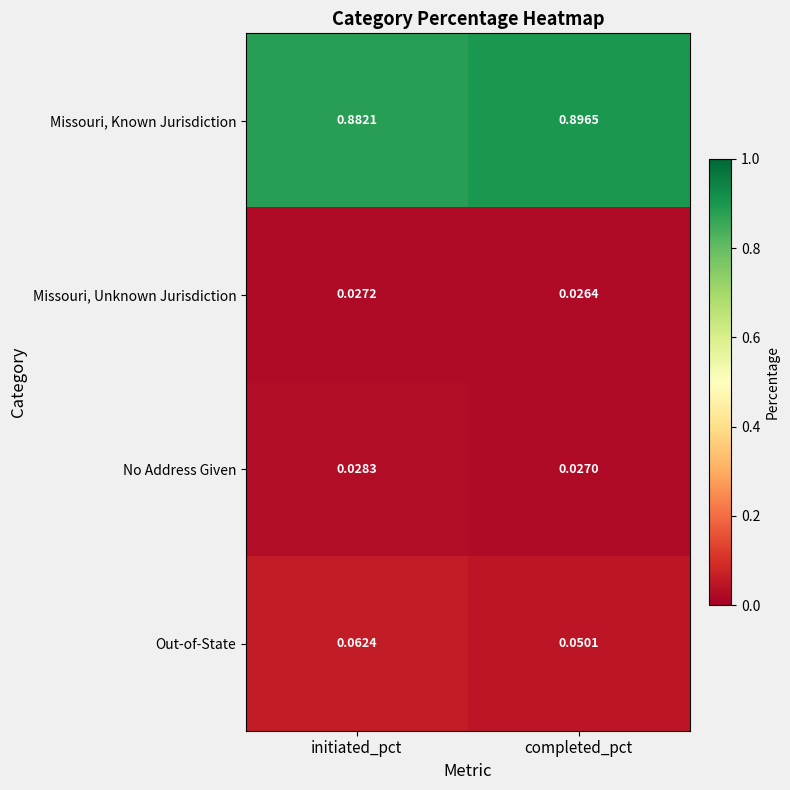

Which series has the largest total across all categories?

Missouri, Known Jurisdiction